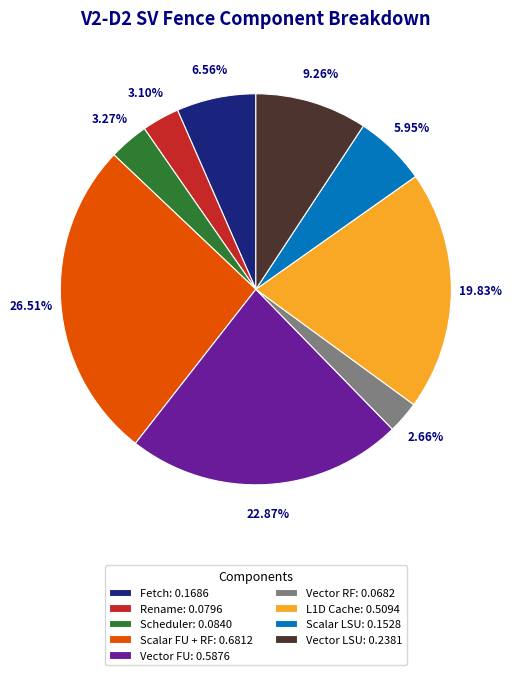

Does Scheduler account for over 50% of the chart?

No